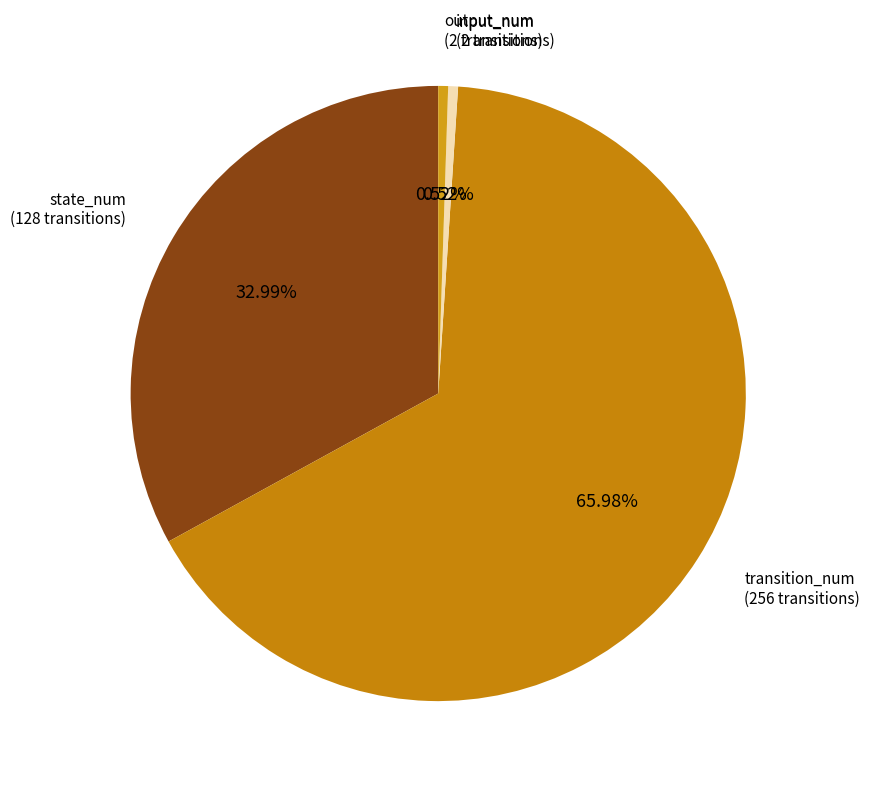

How many slices are in this pie chart?

4